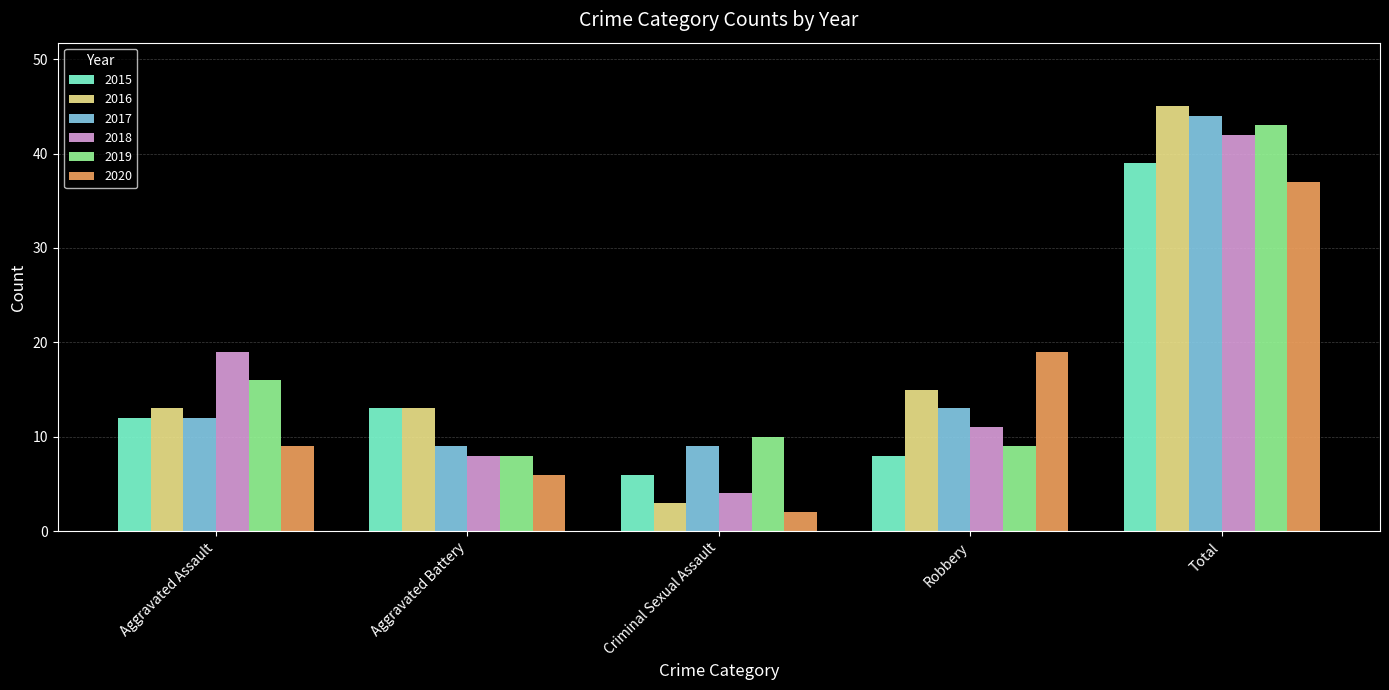

At which category is the sum across all series the highest?

Total